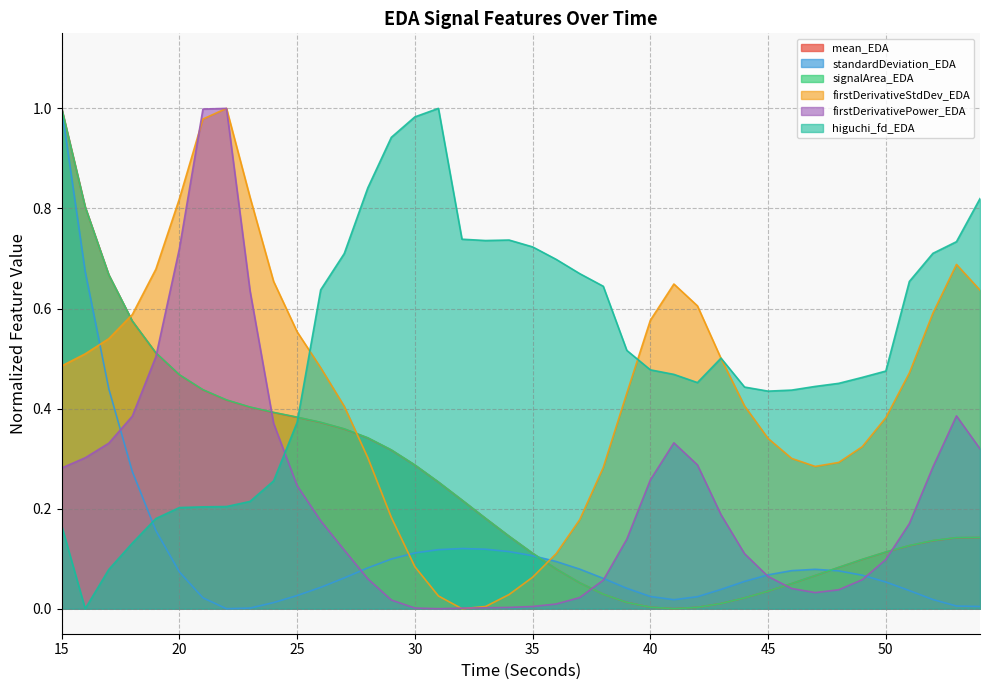

Reading right to left, list all the values displayed in this chart.

mean_EDA: 0.1	0.1	0.1	0.1	0.1	0.1	0.1	0.1	0.1	0.0	0.0	0.0	0.0	0.0	0.0	0.0	0.0	0.1	0.1	0.1	0.1	0.2	0.2	0.3	0.3	0.3	0.3	0.4	0.4	0.4	0.4	0.4	0.4	0.4	0.5	0.5	0.6	0.7	0.8	1.0
standardDeviation_EDA: 0.0	0.0	0.0	0.0	0.1	0.1	0.1	0.1	0.1	0.1	0.1	0.0	0.0	0.0	0.0	0.0	0.1	0.1	0.1	0.1	0.1	0.1	0.1	0.1	0.1	0.1	0.1	0.1	0.0	0.0	0.0	0.0	0.0	0.0	0.1	0.2	0.3	0.4	0.7	1.0
signalArea_EDA: 0.1	0.1	0.1	0.1	0.1	0.1	0.1	0.1	0.1	0.0	0.0	0.0	0.0	0.0	0.0	0.0	0.0	0.1	0.1	0.1	0.1	0.2	0.2	0.3	0.3	0.3	0.3	0.4	0.4	0.4	0.4	0.4	0.4	0.4	0.5	0.5	0.6	0.7	0.8	1.0
firstDerivativeStdDev_EDA: 0.6	0.7	0.6	0.5	0.4	0.3	0.3	0.3	0.3	0.3	0.4	0.5	0.6	0.6	0.6	0.4	0.3	0.2	0.1	0.1	0.0	0.0	0.0	0.0	0.1	0.2	0.3	0.4	0.5	0.6	0.7	0.8	1.0	1.0	0.8	0.7	0.6	0.5	0.5	0.5
firstDerivativePower_EDA: 0.3	0.4	0.3	0.2	0.1	0.1	0.0	0.0	0.0	0.1	0.1	0.2	0.3	0.3	0.3	0.1	0.1	0.0	0.0	0.0	0.0	0.0	0.0	0.0	0.0	0.0	0.1	0.1	0.2	0.2	0.4	0.6	1.0	1.0	0.7	0.5	0.4	0.3	0.3	0.3
higuchi_fd_EDA: 0.8	0.7	0.7	0.7	0.5	0.5	0.5	0.4	0.4	0.4	0.4	0.5	0.5	0.5	0.5	0.5	0.6	0.7	0.7	0.7	0.7	0.7	0.7	1.0	1.0	0.9	0.8	0.7	0.6	0.4	0.3	0.2	0.2	0.2	0.2	0.2	0.1	0.1	0.0	0.2